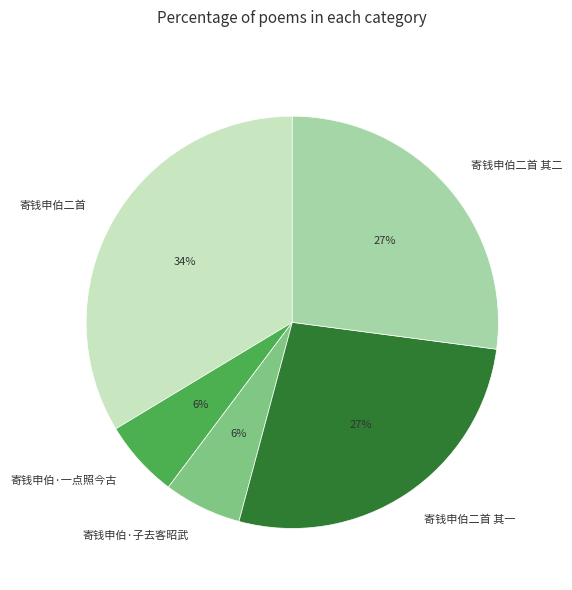

Does 寄钱申伯二首 其一 represent more than half of the total?

No